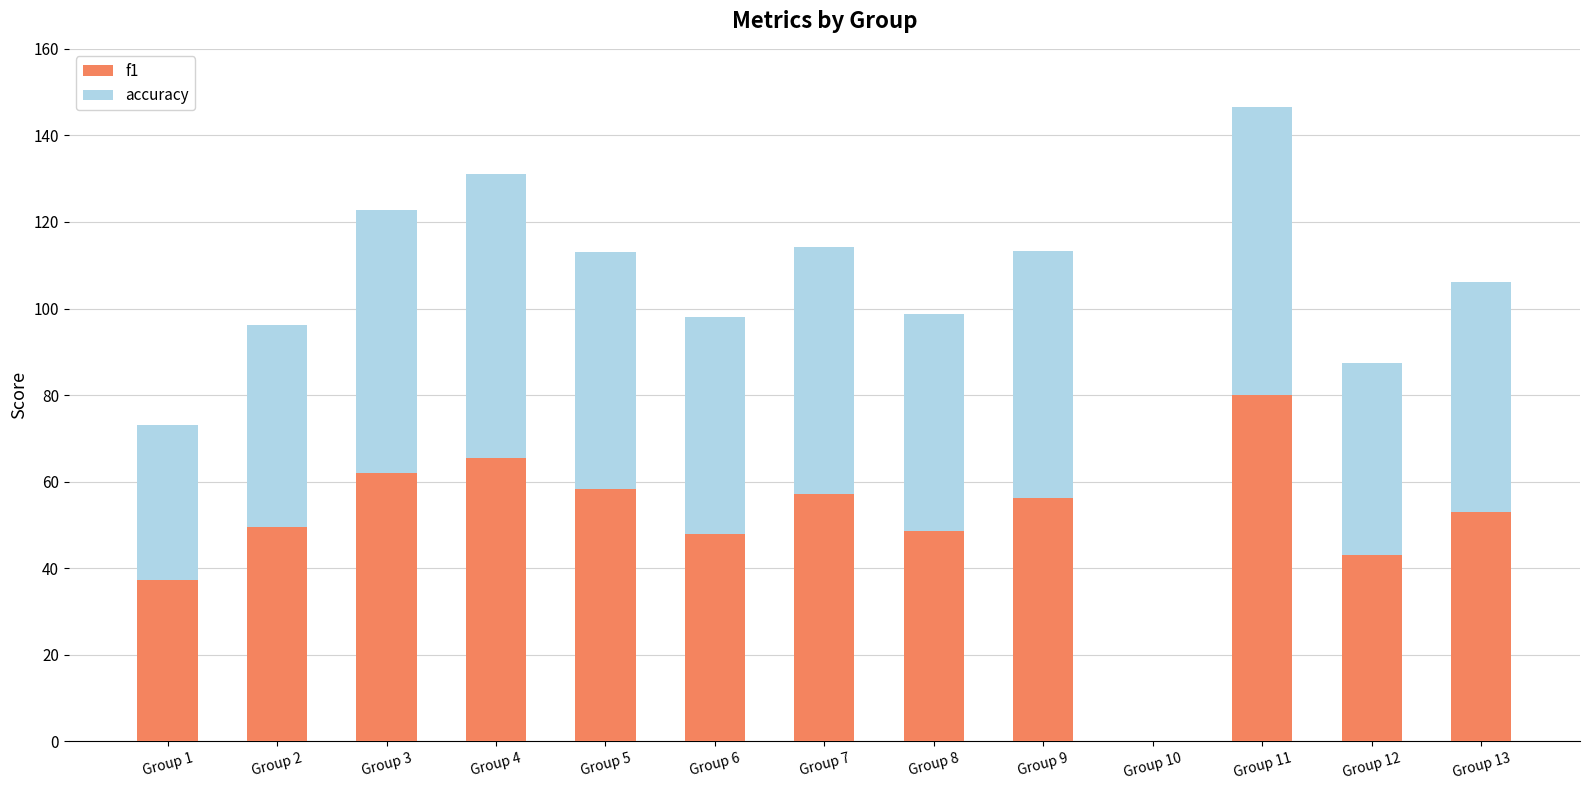

The f1 series shows 48.0 at Group 6. True or false?

True